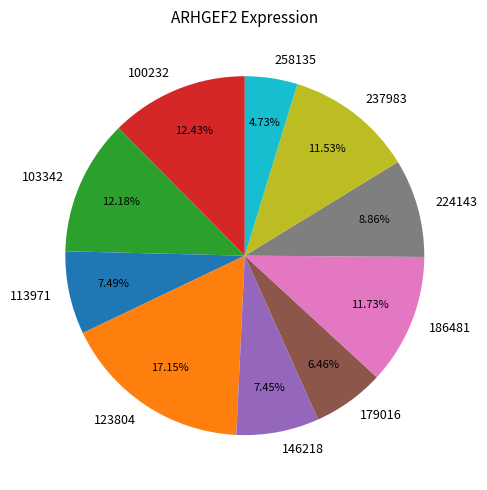

Which has a higher value, 100232 or 179016?

100232